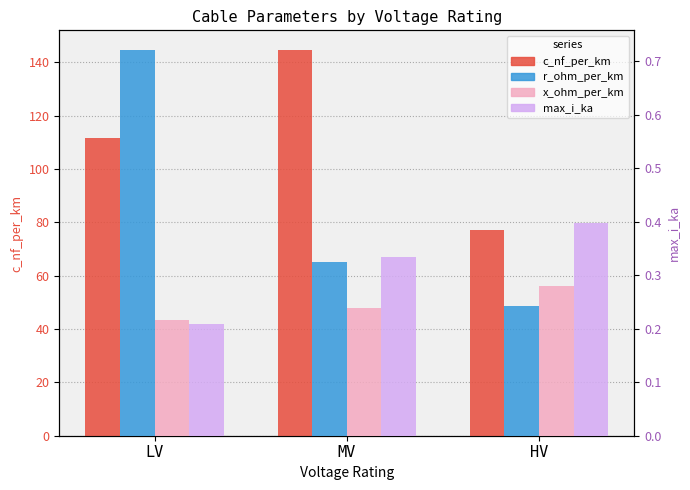

Which series has the largest range (max minus min)?

c_nf_per_km